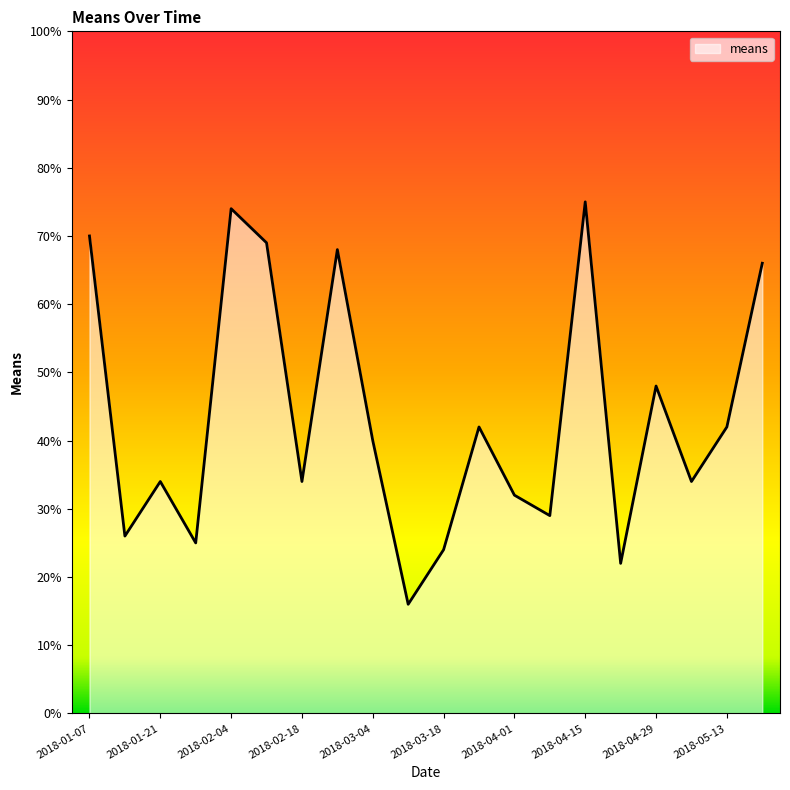

What is the minimum value shown in the chart?

16